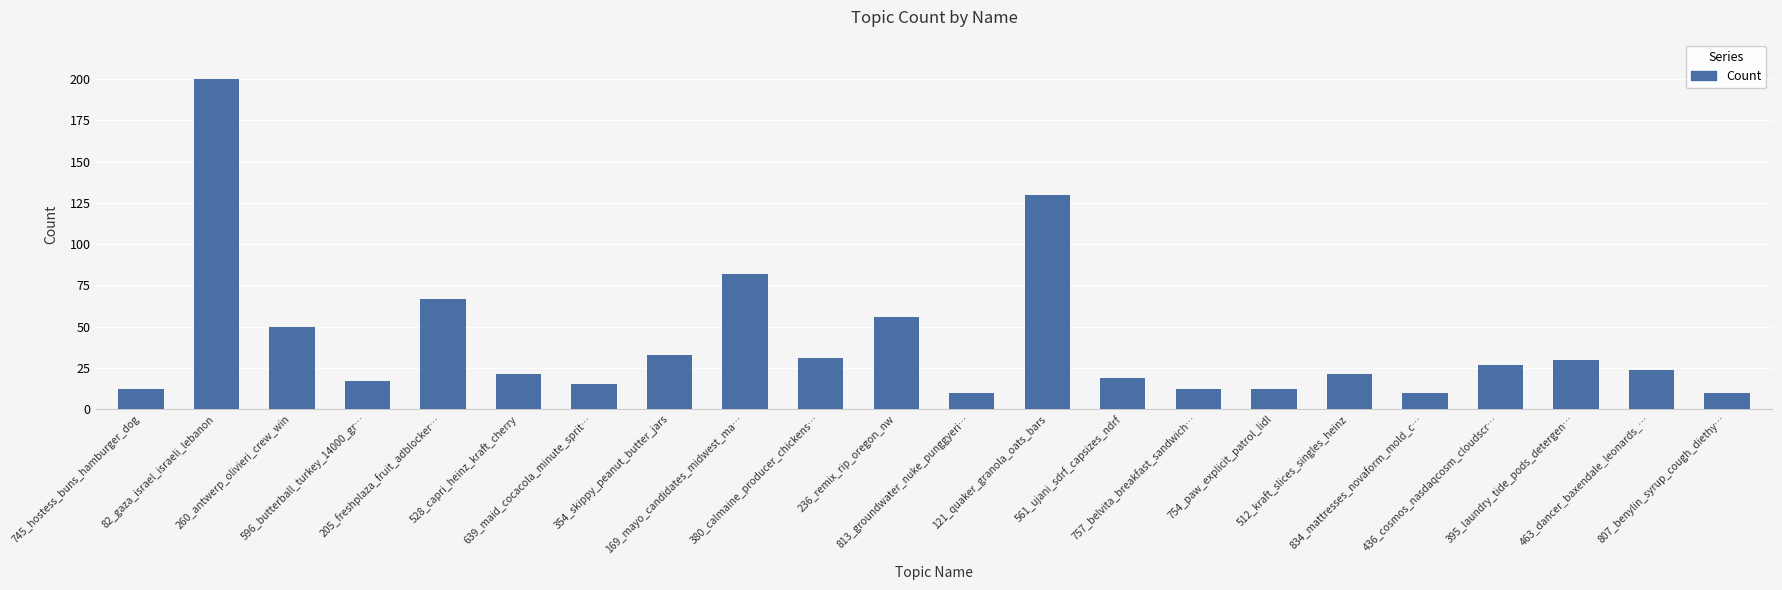

What is the maximum value shown in the chart?

200